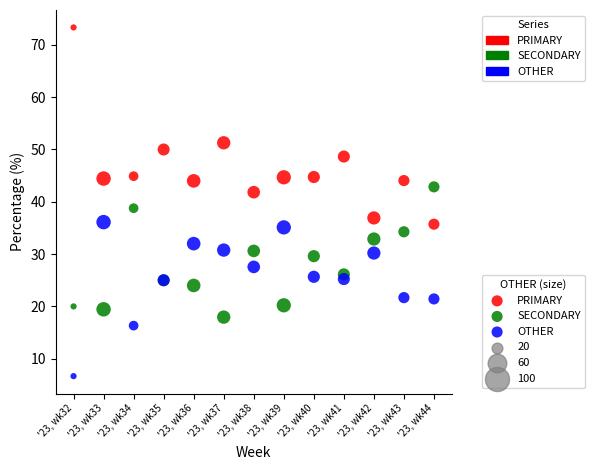

Which series contains the highest Y value?

PRIMARY